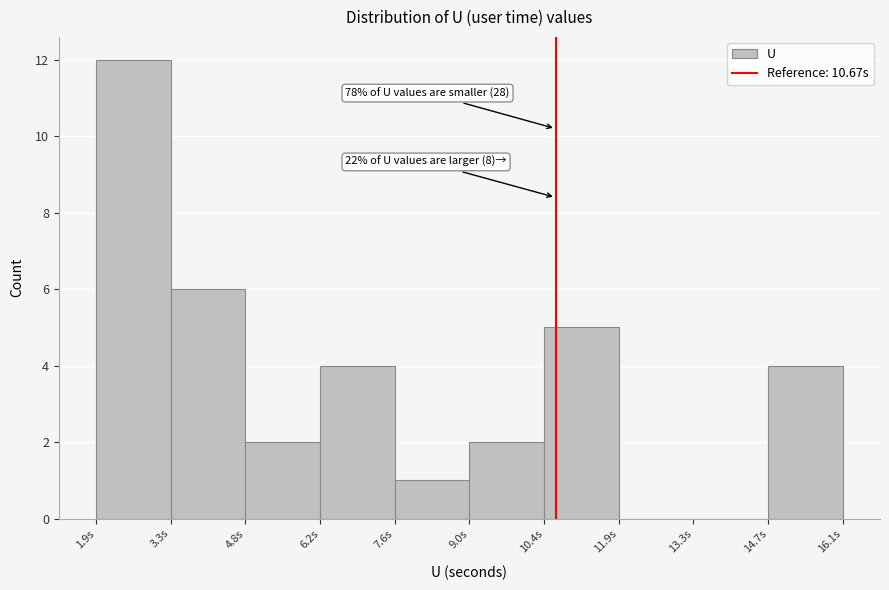

Over which range of the x-axis is the bar tallest?

2.0 to 3.4